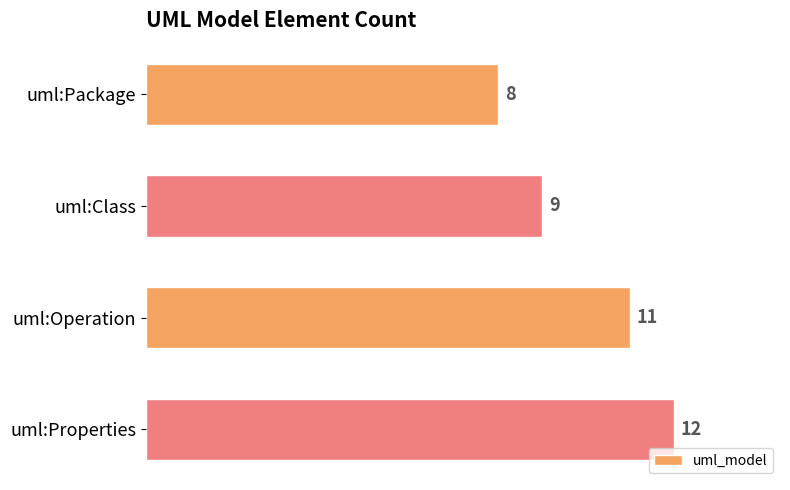

What is the difference between the maximum and second lowest values?

3